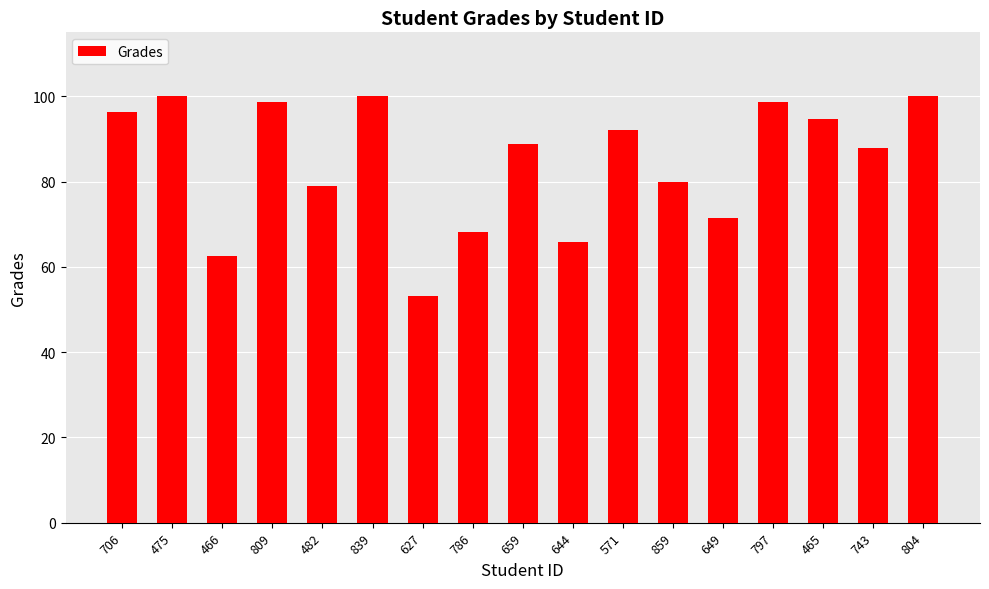

Which label corresponds to the smallest value in the chart?

627